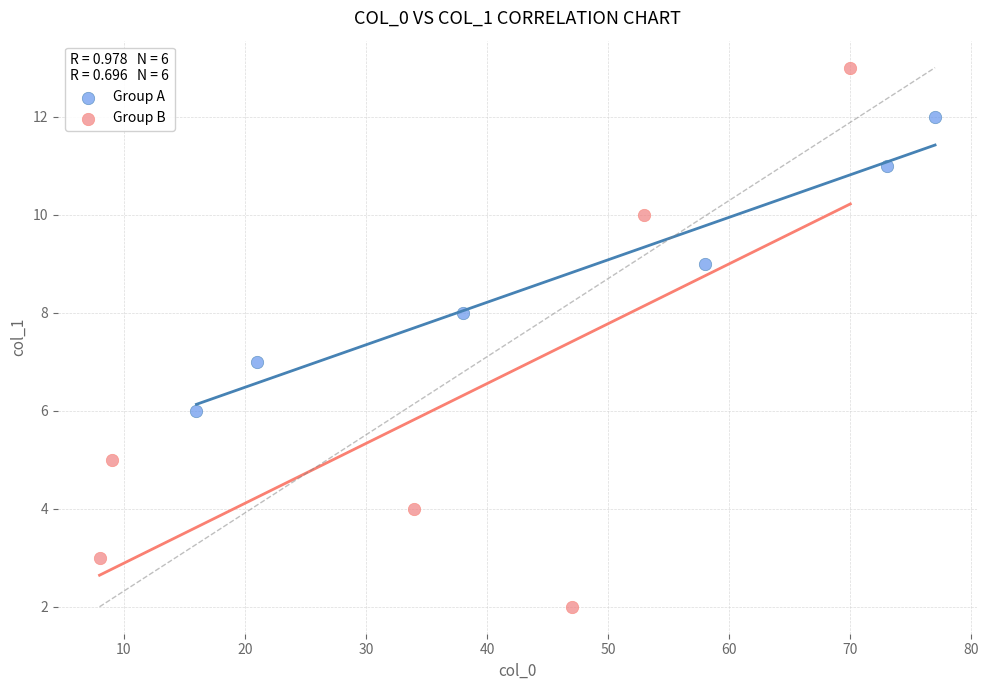

Which series contains the highest Y value?

Group B